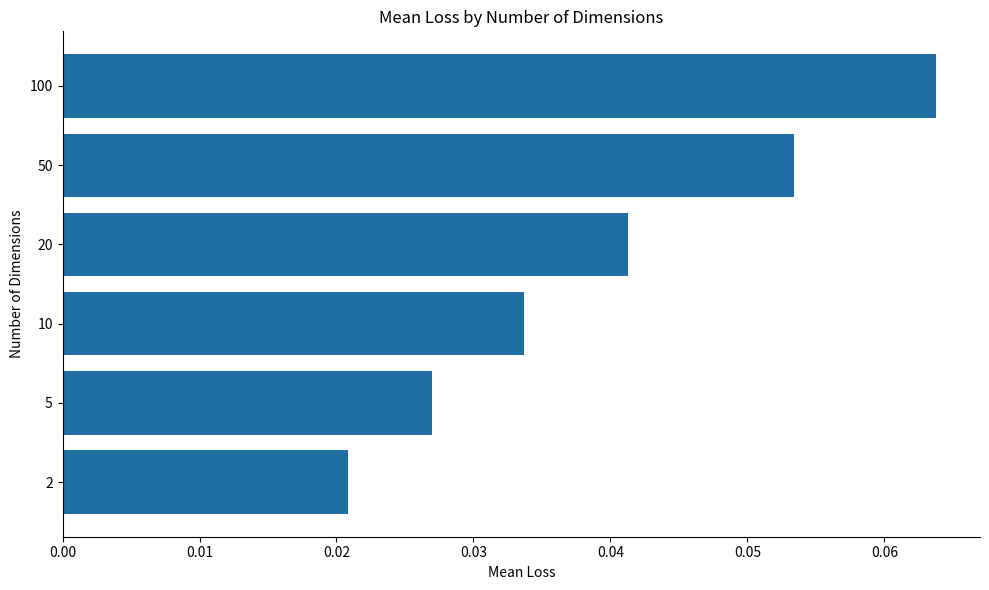

Is it true that the value at 20 is 0.1?

False